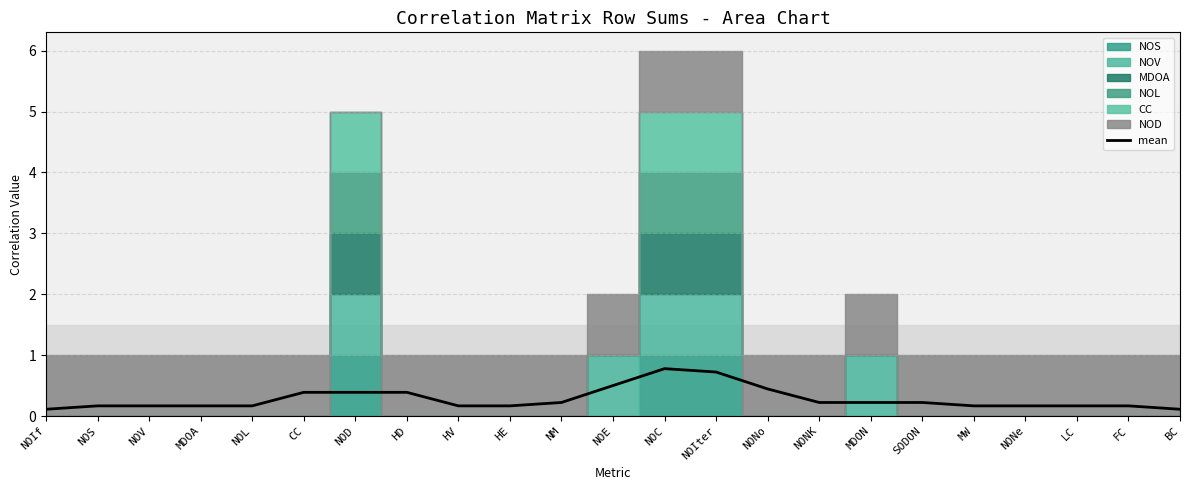

What is the highest value of the mean series?

0.8